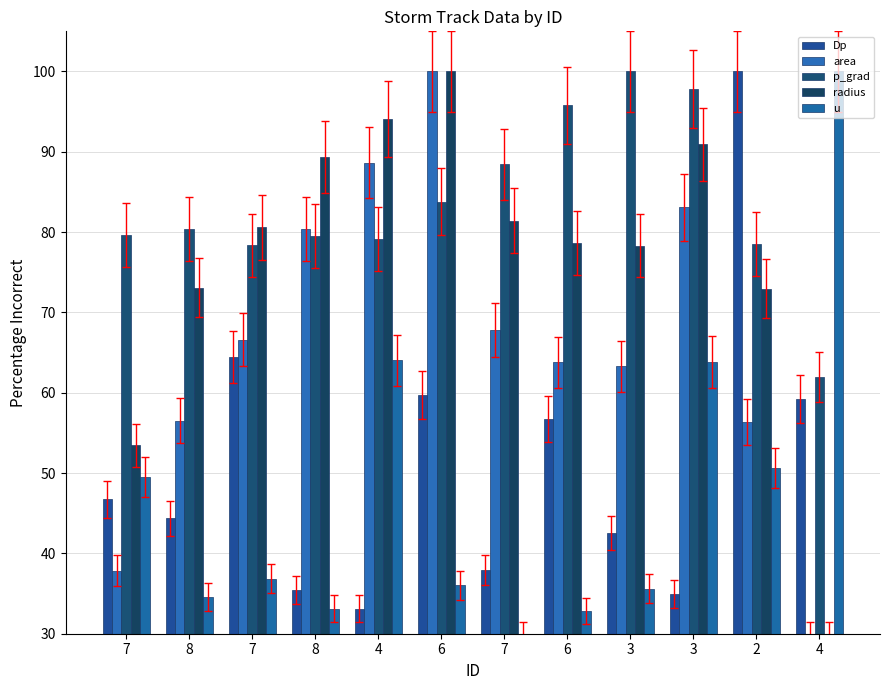

At 7, list the series in order from largest to smallest.

p_grad, radius, u, Dp, area